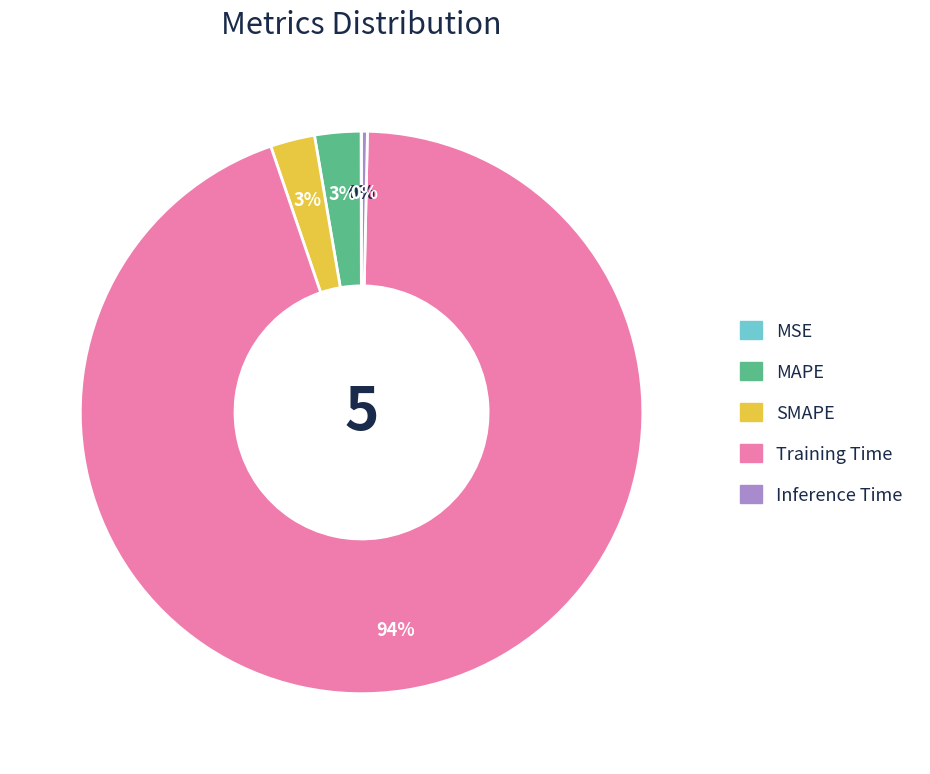

The Training Time slice represents 94% of the pie. True or false?

True